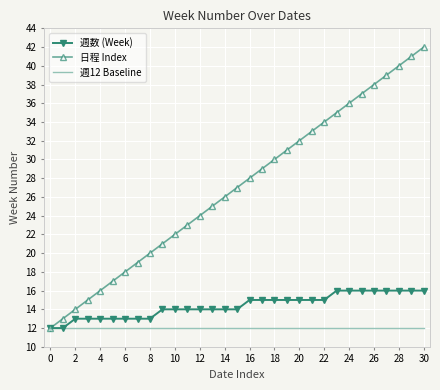

Reading left to right, what are all the values shown in this chart?

週数 (Week): 12	12	13	13	13	13	13	13	13	14	14	14	14	14	14	14	15	15	15	15	15	15	15	16	16	16	16	16	16	16	16
日程 Index: 12	13	14	15	16	17	18	19	20	21	22	23	24	25	26	27	28	29	30	31	32	33	34	35	36	37	38	39	40	41	42
週12 Baseline: 12	12	12	12	12	12	12	12	12	12	12	12	12	12	12	12	12	12	12	12	12	12	12	12	12	12	12	12	12	12	12